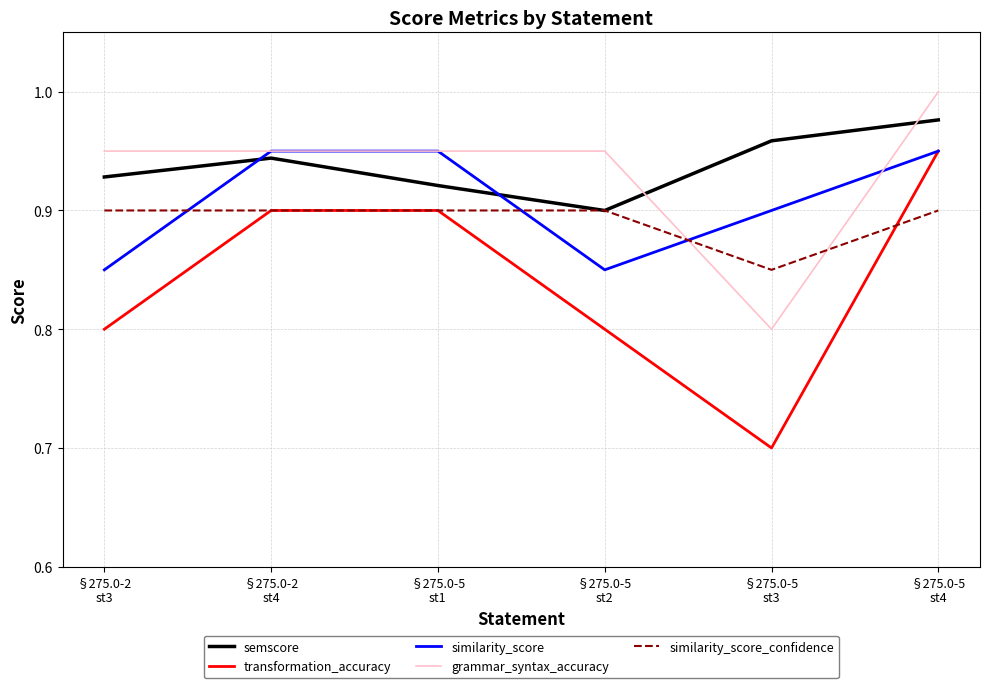

Does the chart have visible grid lines?

Yes